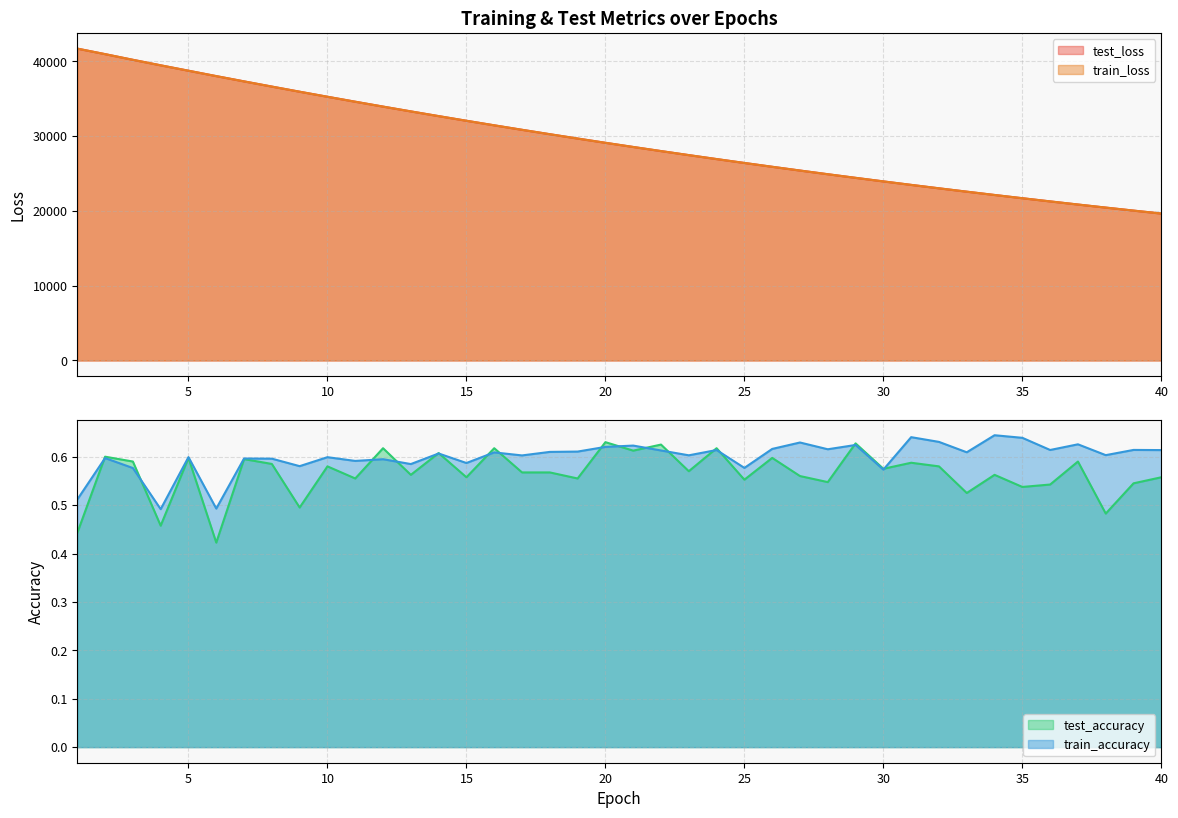

At how many categories does at least one series exceed 15798?

40